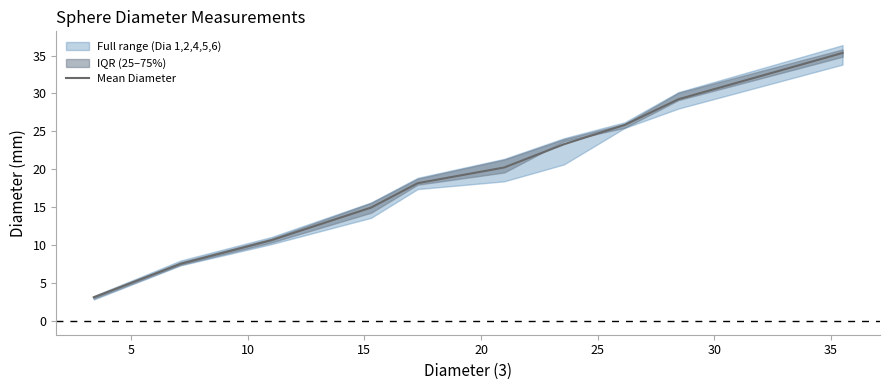

What is the highest value of the Mean Diameter series?

35.3